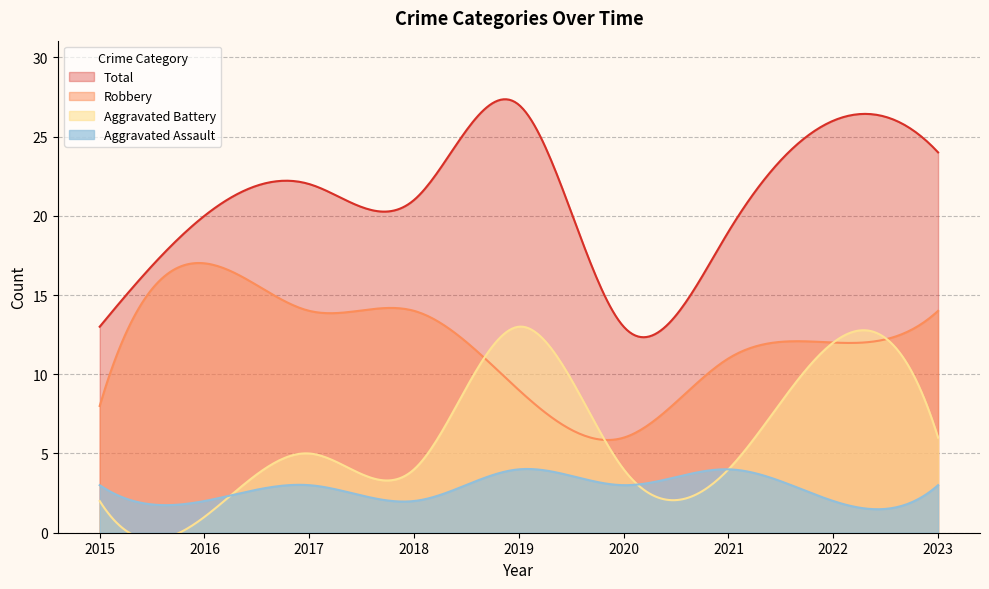

True or false: Aggravated Assault and Aggravated Battery intersect in this chart.

True